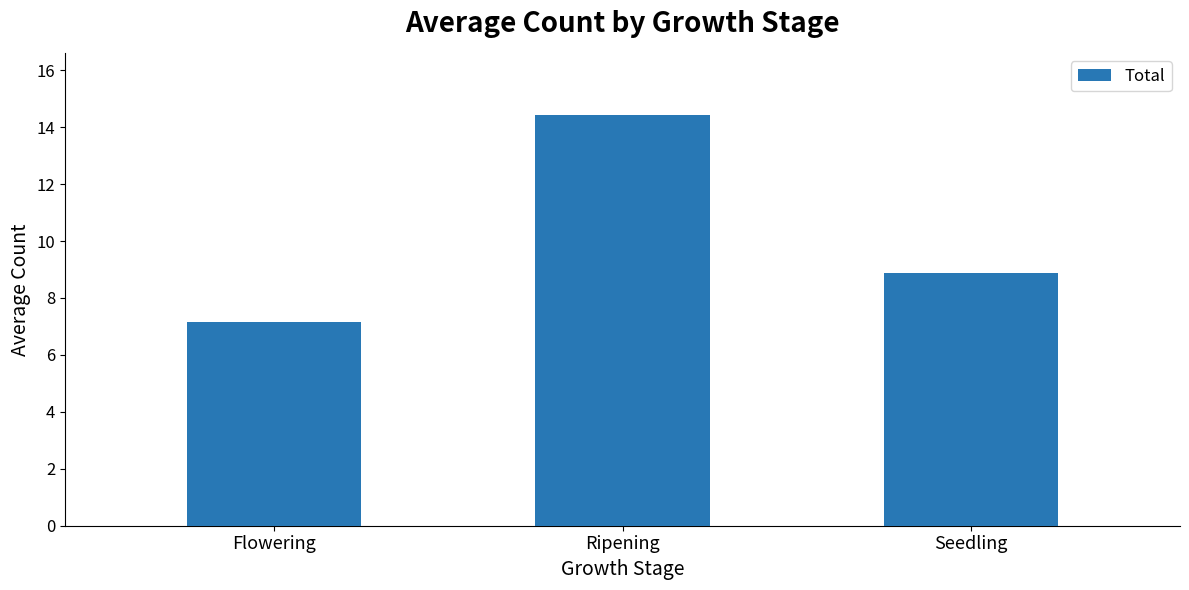

Which label corresponds to the largest value in the chart?

Ripening